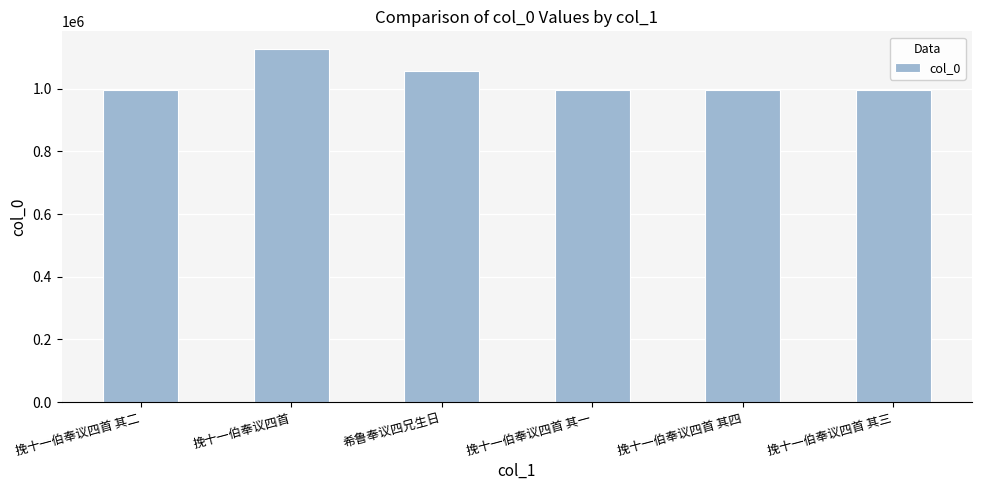

What is the change in value from 挽十一伯奉议四首 其二 to 希鲁奉议四兄生日?

+62219